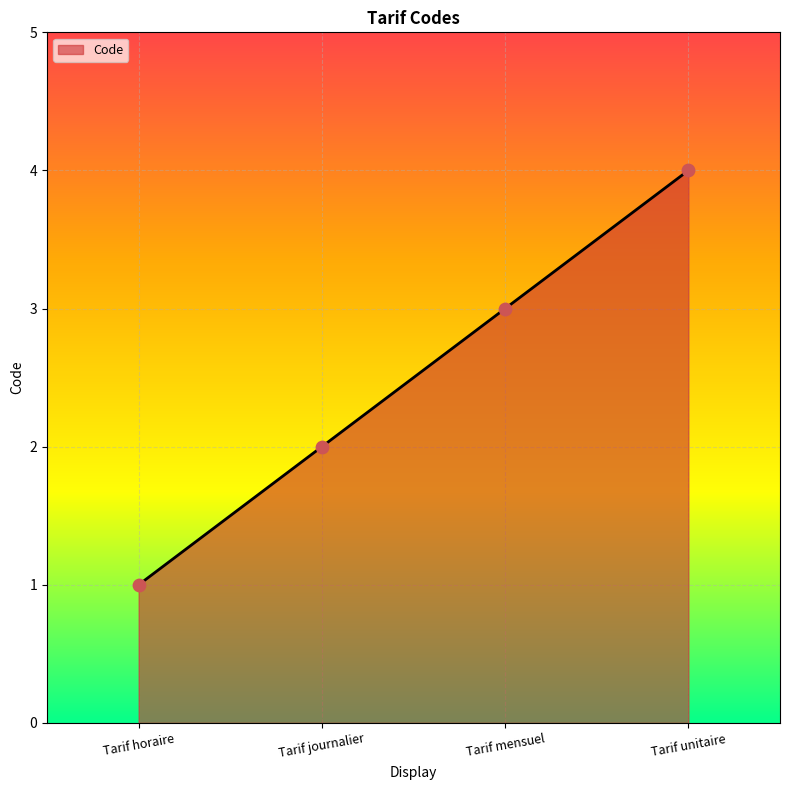

What is the change in value from Tarif journalier to Tarif mensuel?

+1